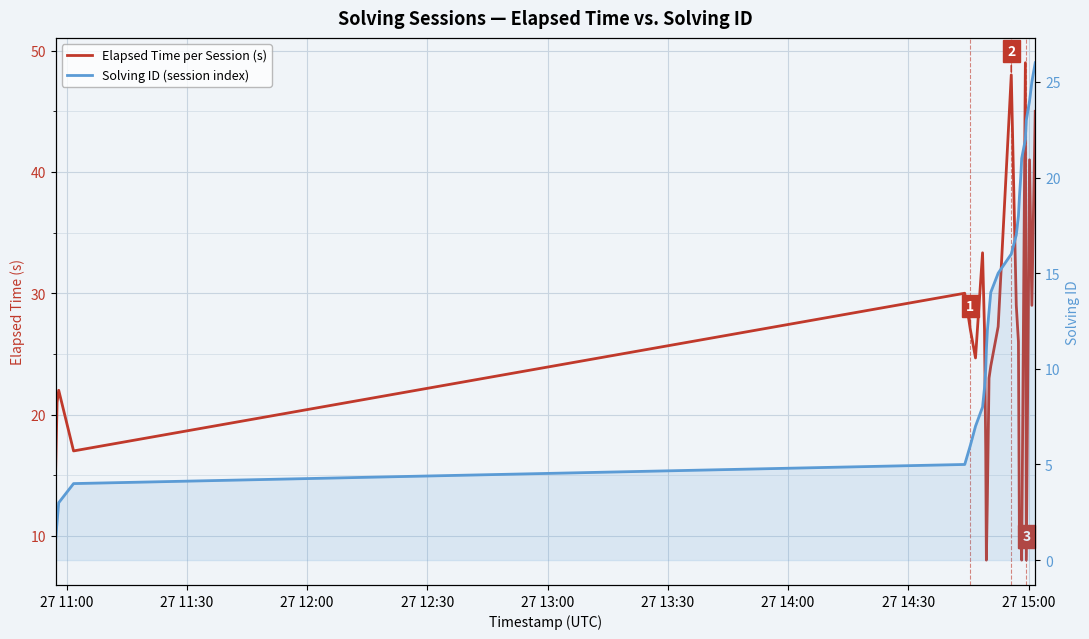

How many lines are shown in the chart?

2